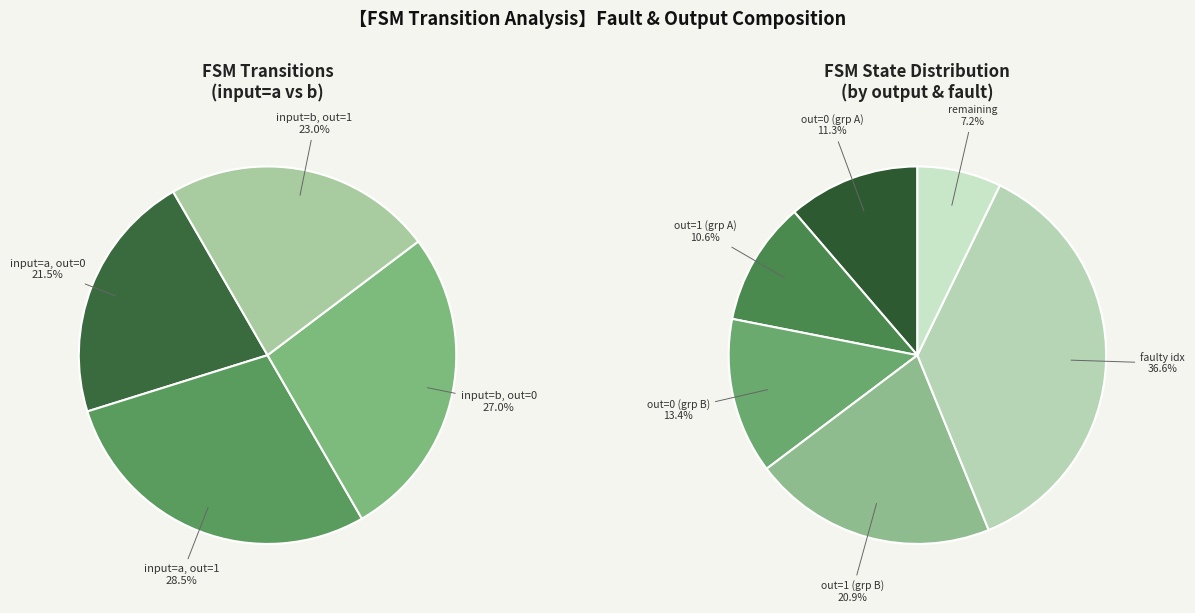

Does 8,9,b represent more than half of the total?

No